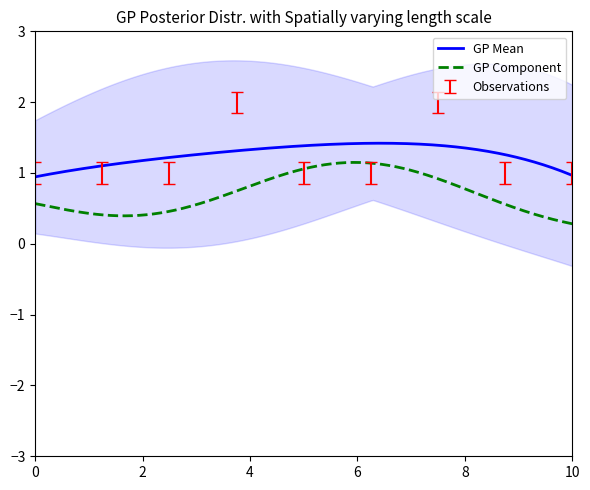

Count the values in the range 0 to 1.

7